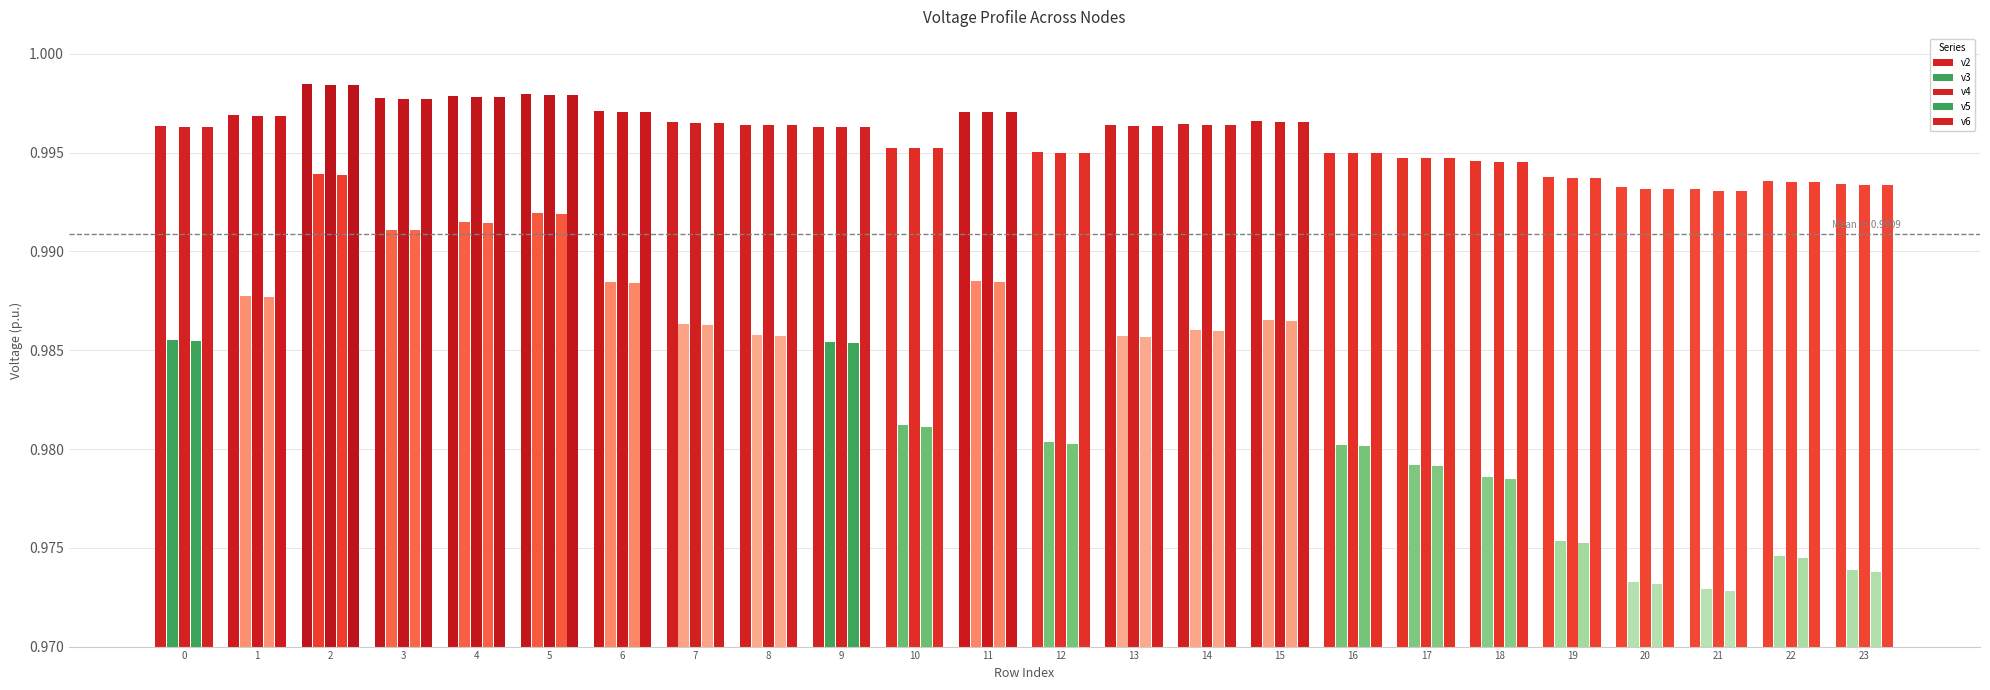

Count the number of data series in this chart.

5